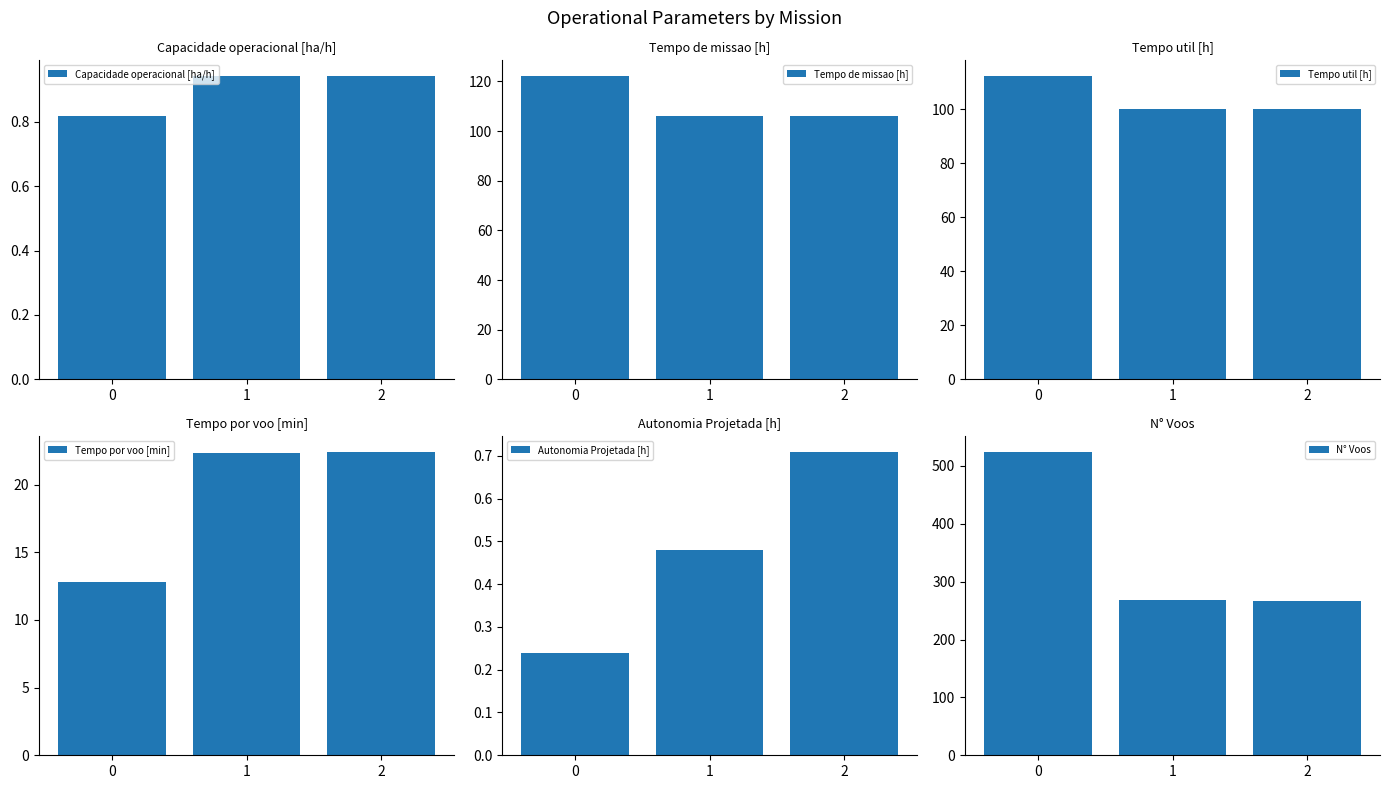

Count the number of categories in the chart.

3